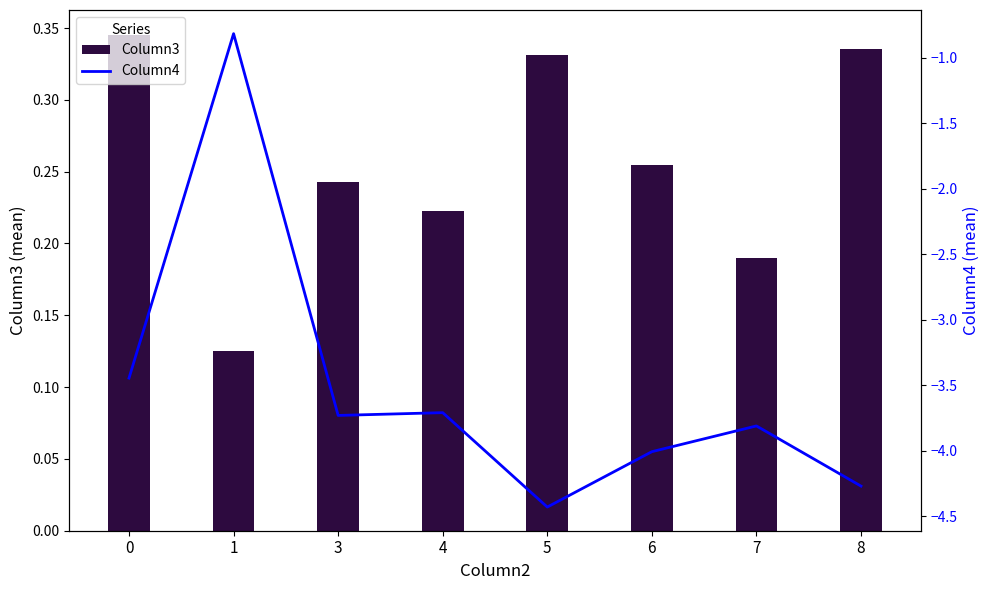

What are all the series names shown in the legend?

Column3, Column4